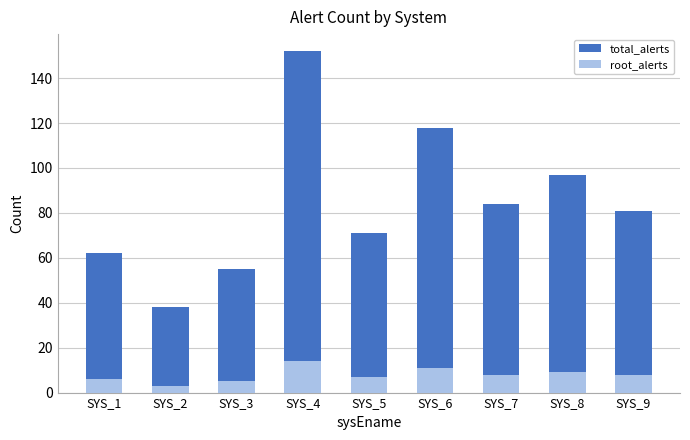

The root_alerts series shows 3 at SYS_2. True or false?

True